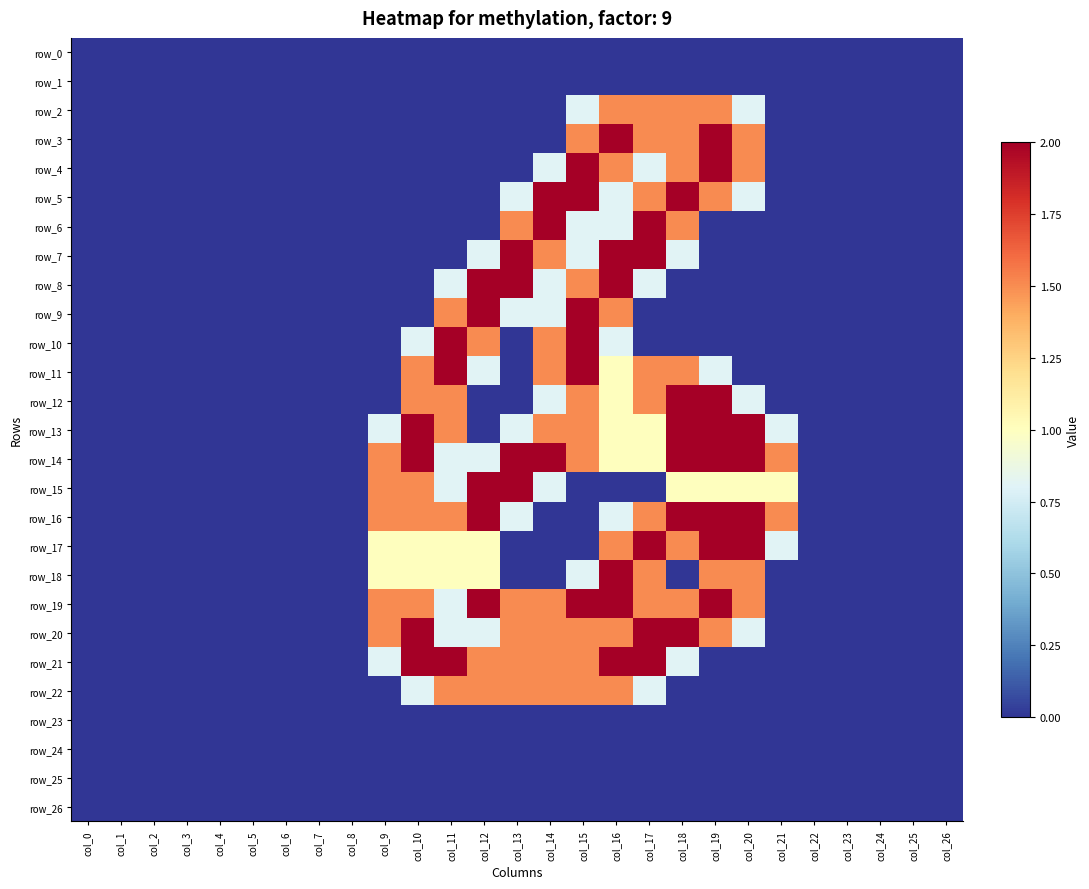

At which label does row_9 reach its peak?

col_12